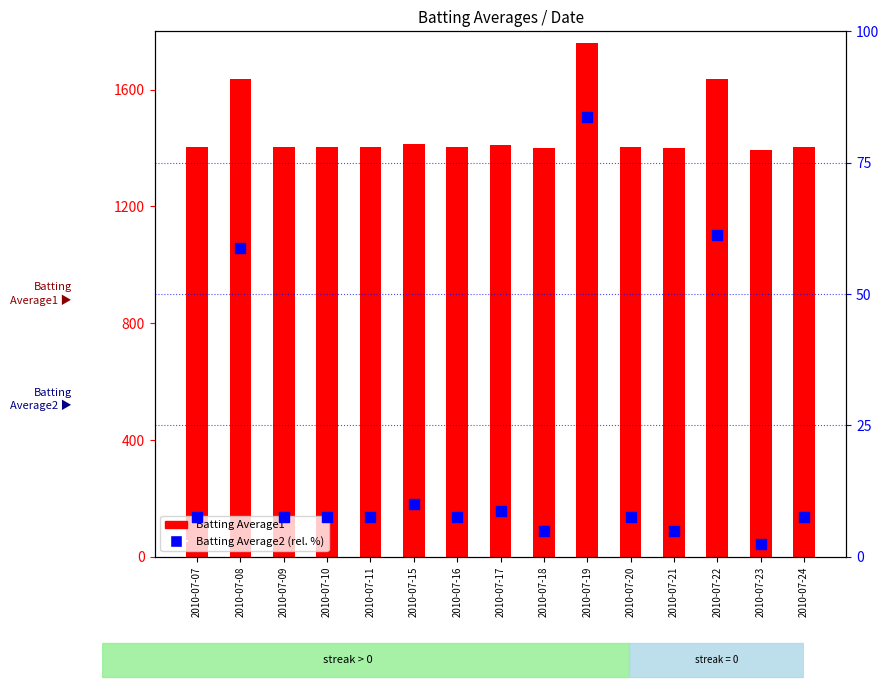

Which series has the largest total across all categories?

Batting Average1